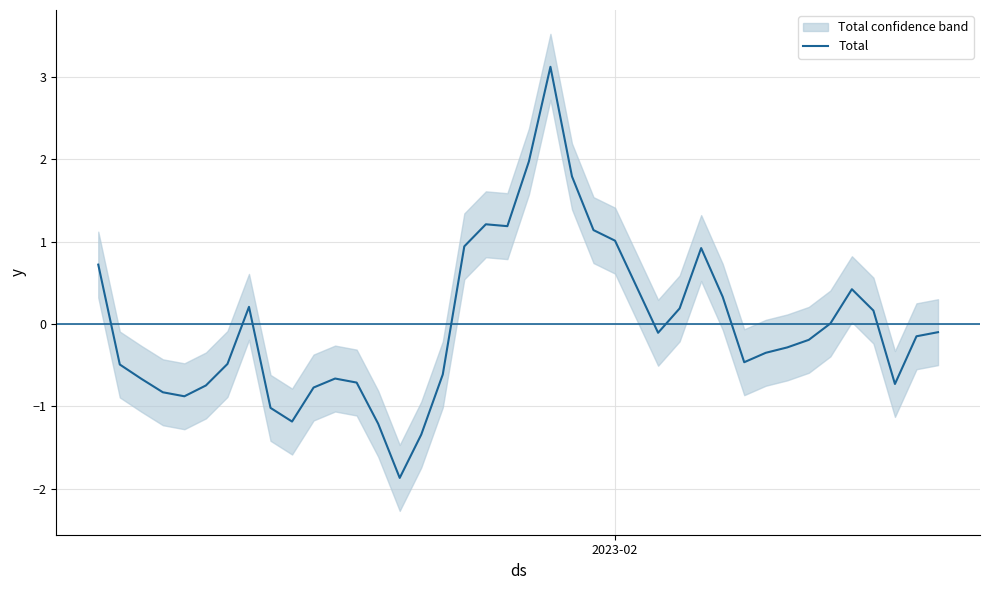

What is the highest value of the Total series?

3.1